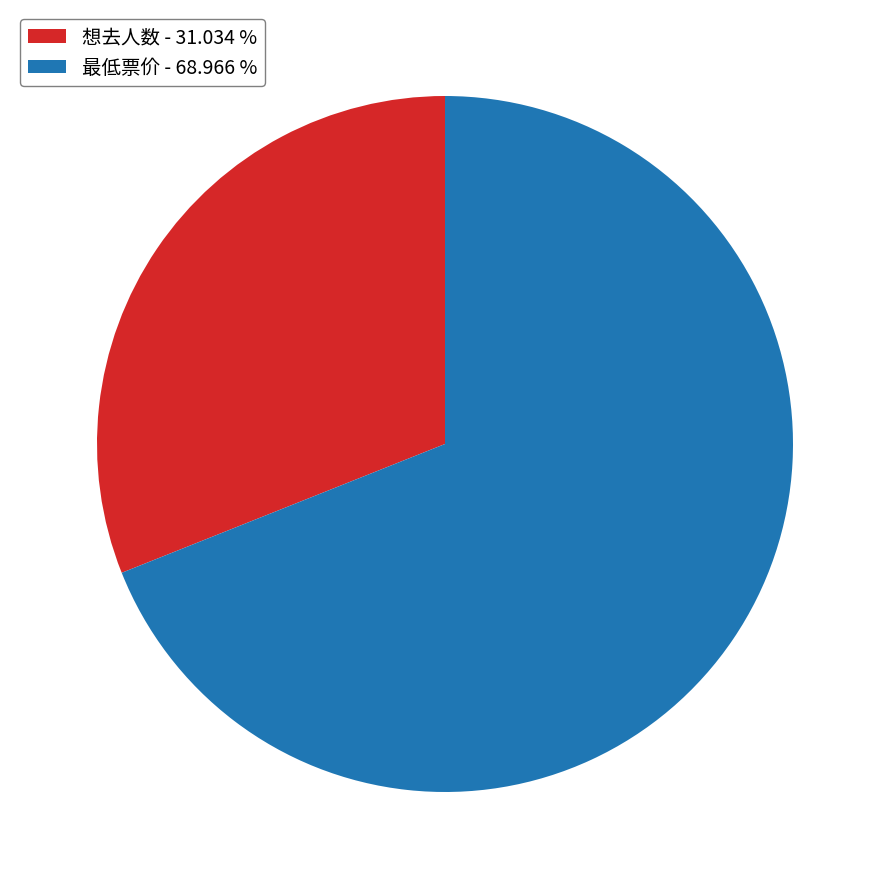

Which has a higher value, 最低票价 - 68.966 % or 想去人数 - 31.034 %?

最低票价 - 68.966 %